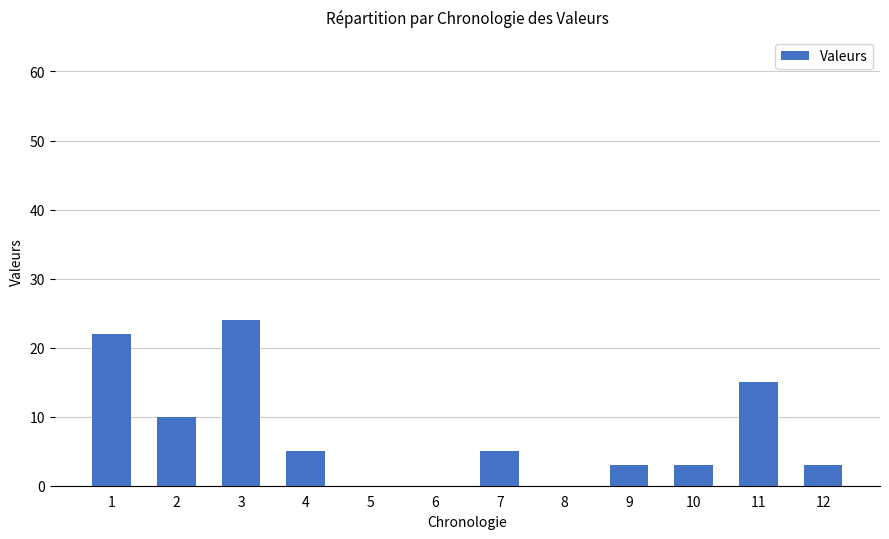

What is the maximum value shown in the chart?

24